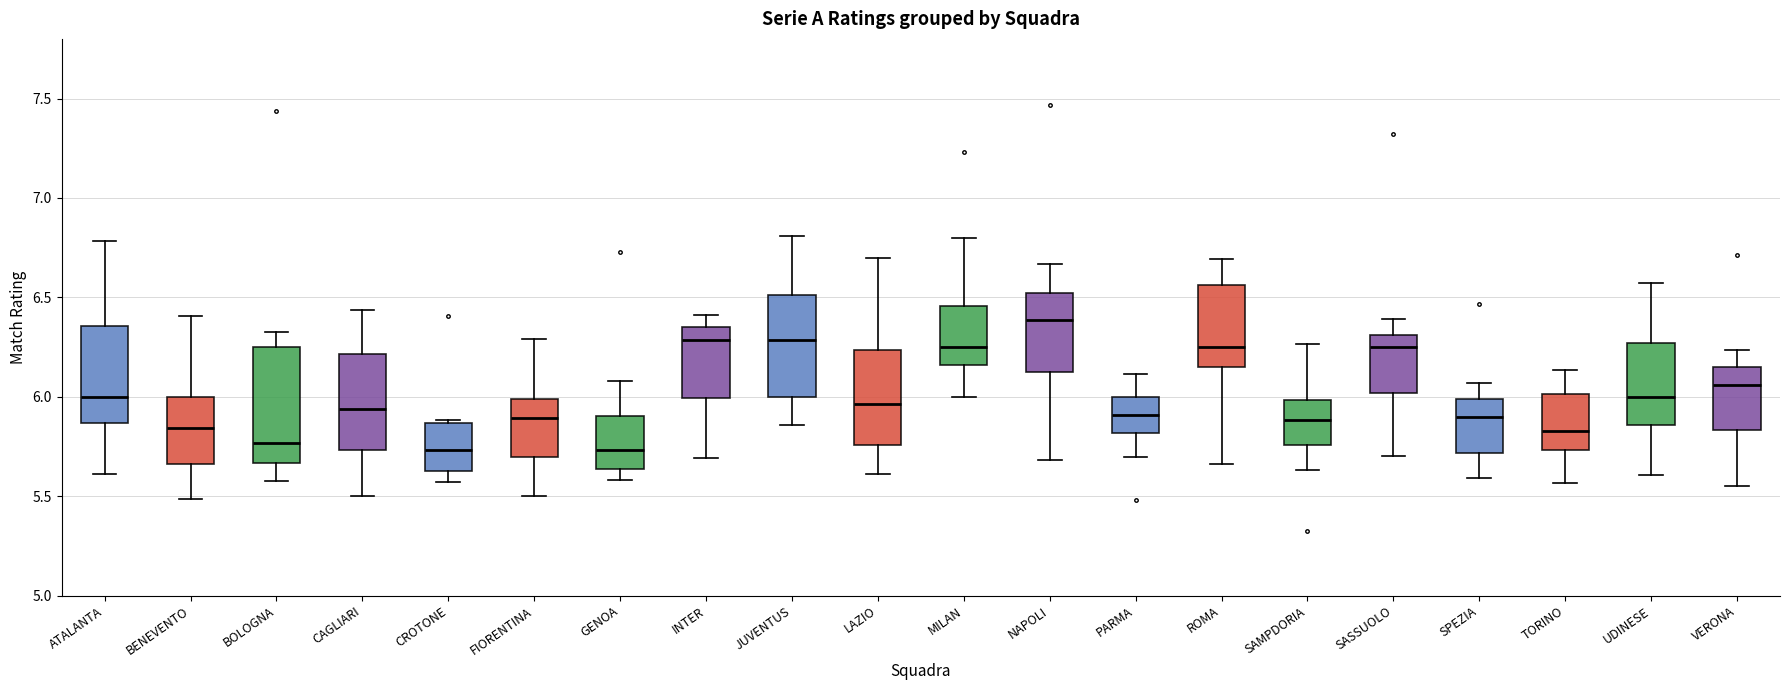

Which box is the tallest, from its lower edge to its upper edge?

BOLOGNA